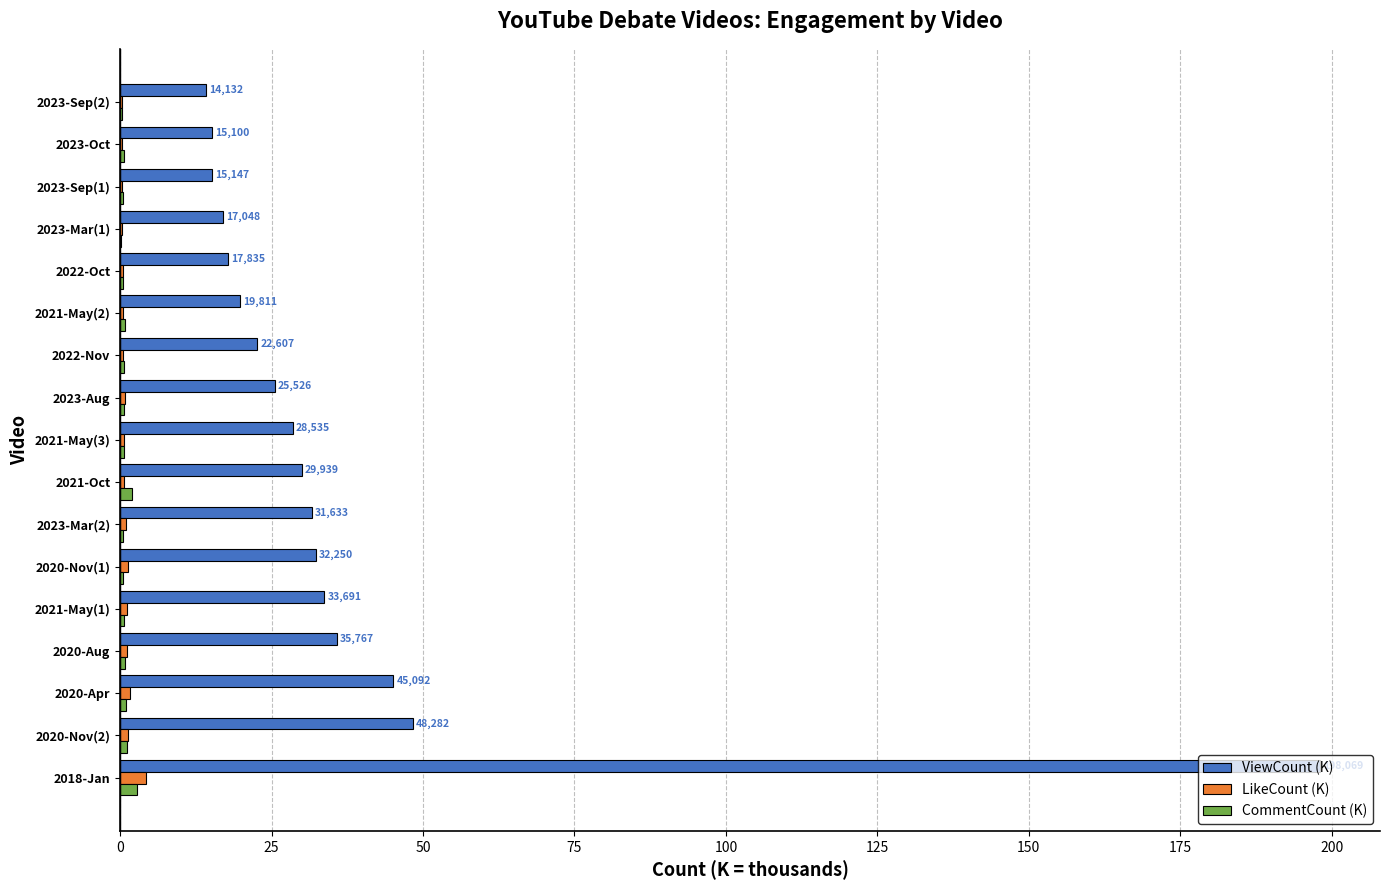

Which series changed the most between 2018-Jan and 2021-May(3)?

ViewCount (K)